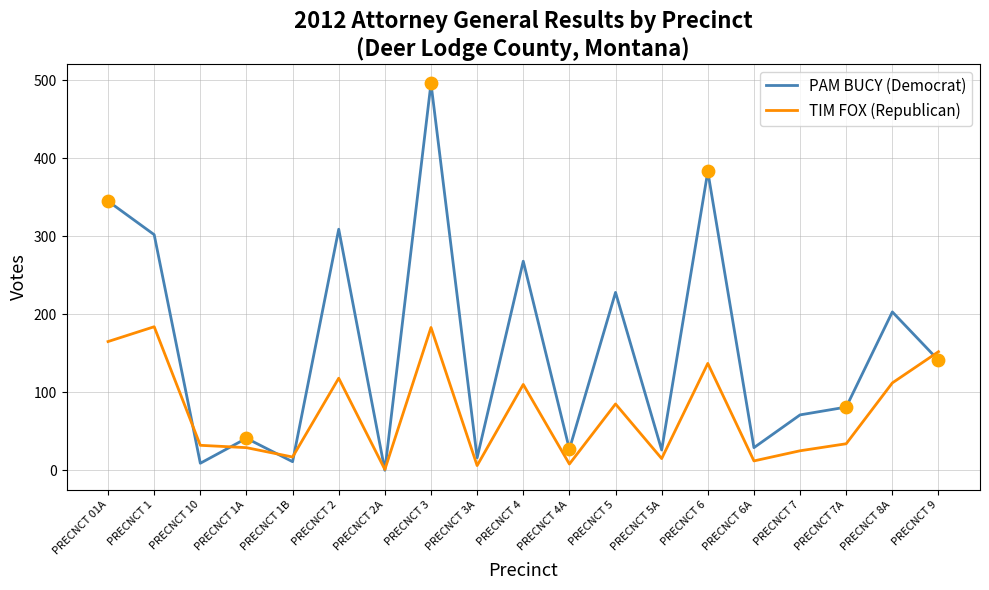

Which series has the widest spread of values?

PAM BUCY (Democrat)